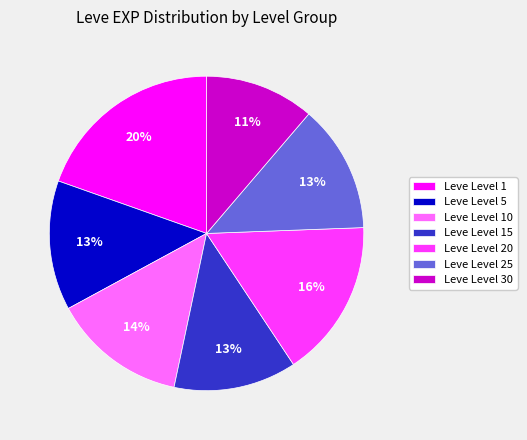

To the nearest percent, what is the average slice percentage?

14%